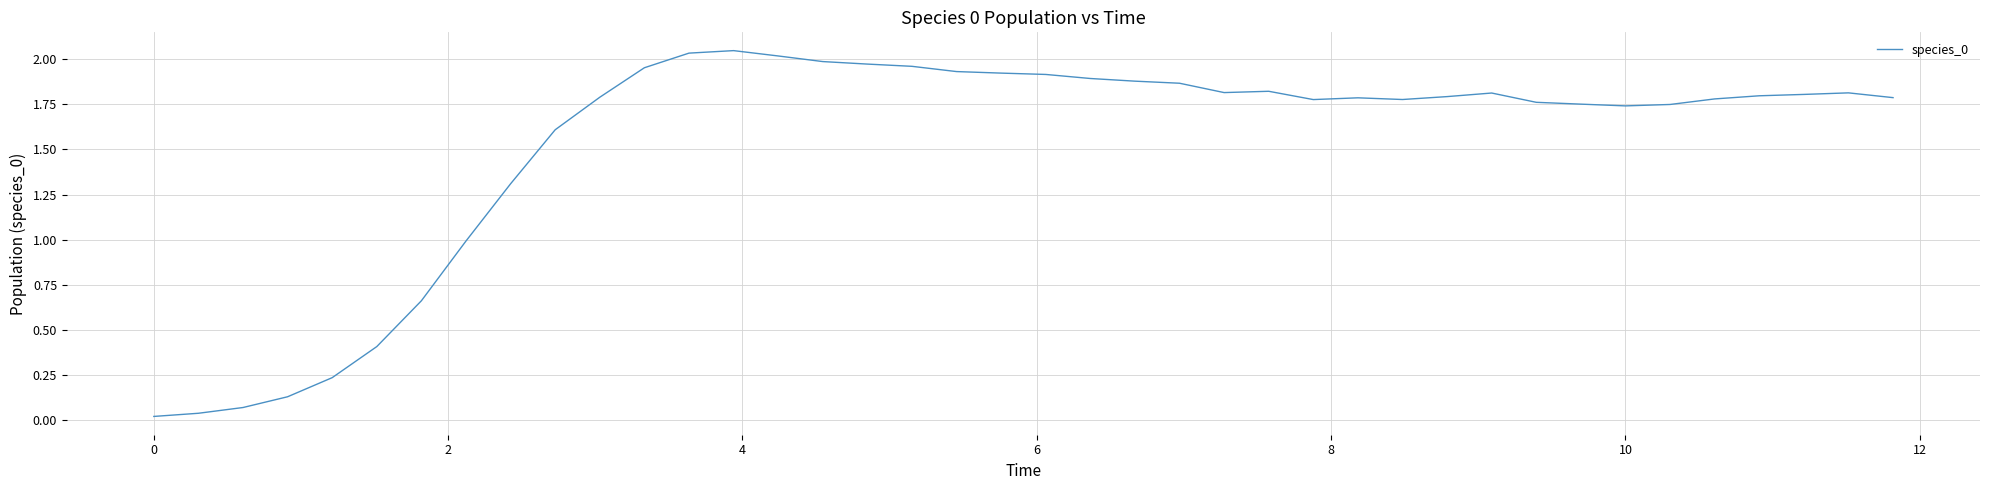

True or false: the data shows 2.6 at 10.

False